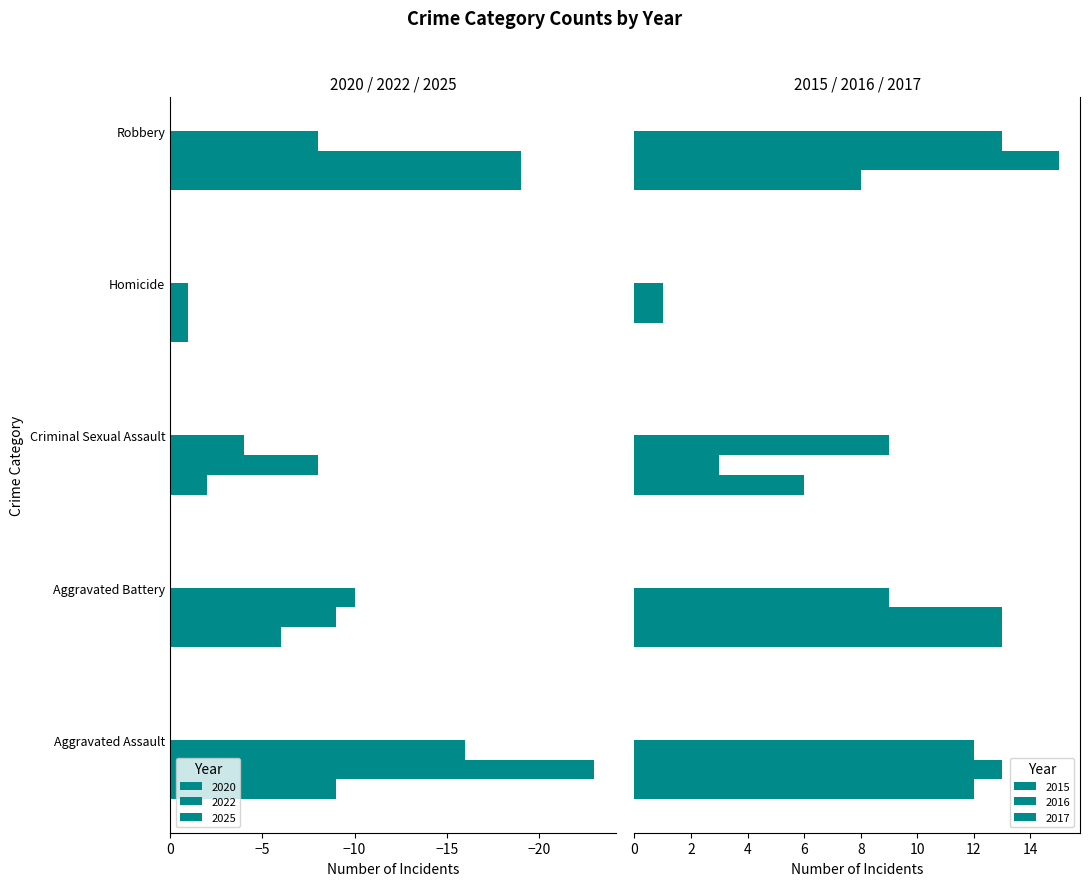

At which label does 2015 first exceed 8?

Aggravated Assault